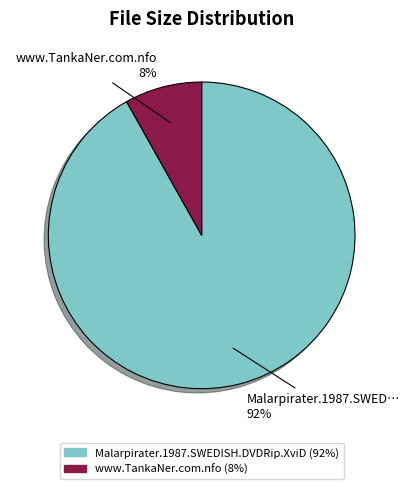

Does any single category account for the majority?

Yes